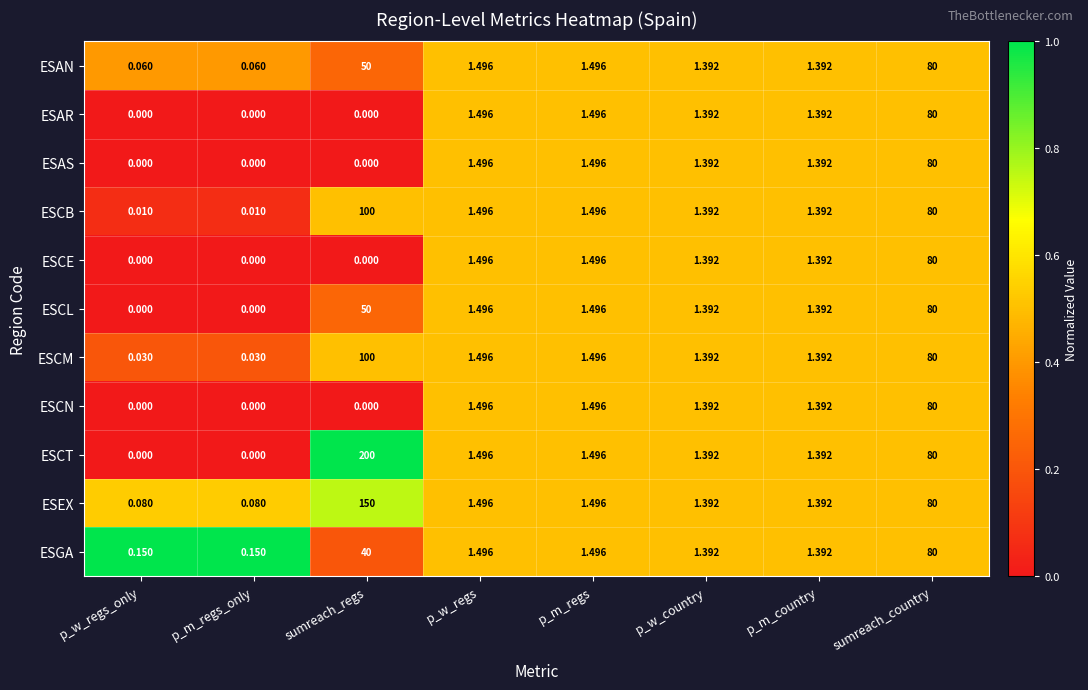

Where does the ESCN series first go above 1?

p_w_regs